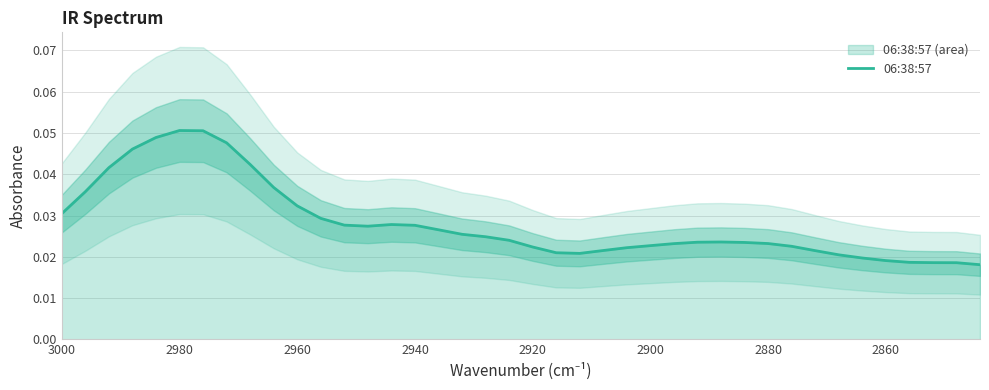

Reading left to right, transcribe all the data shown in this chart.

0.0	0.0	0.0	0.0	0.0	0.1	0.1	0.0	0.0	0.0	0.0	0.0	0.0	0.0	0.0	0.0	0.0	0.0	0.0	0.0	0.0	0.0	0.0	0.0	0.0	0.0	0.0	0.0	0.0	0.0	0.0	0.0	0.0	0.0	0.0	0.0	0.0	0.0	0.0	0.0